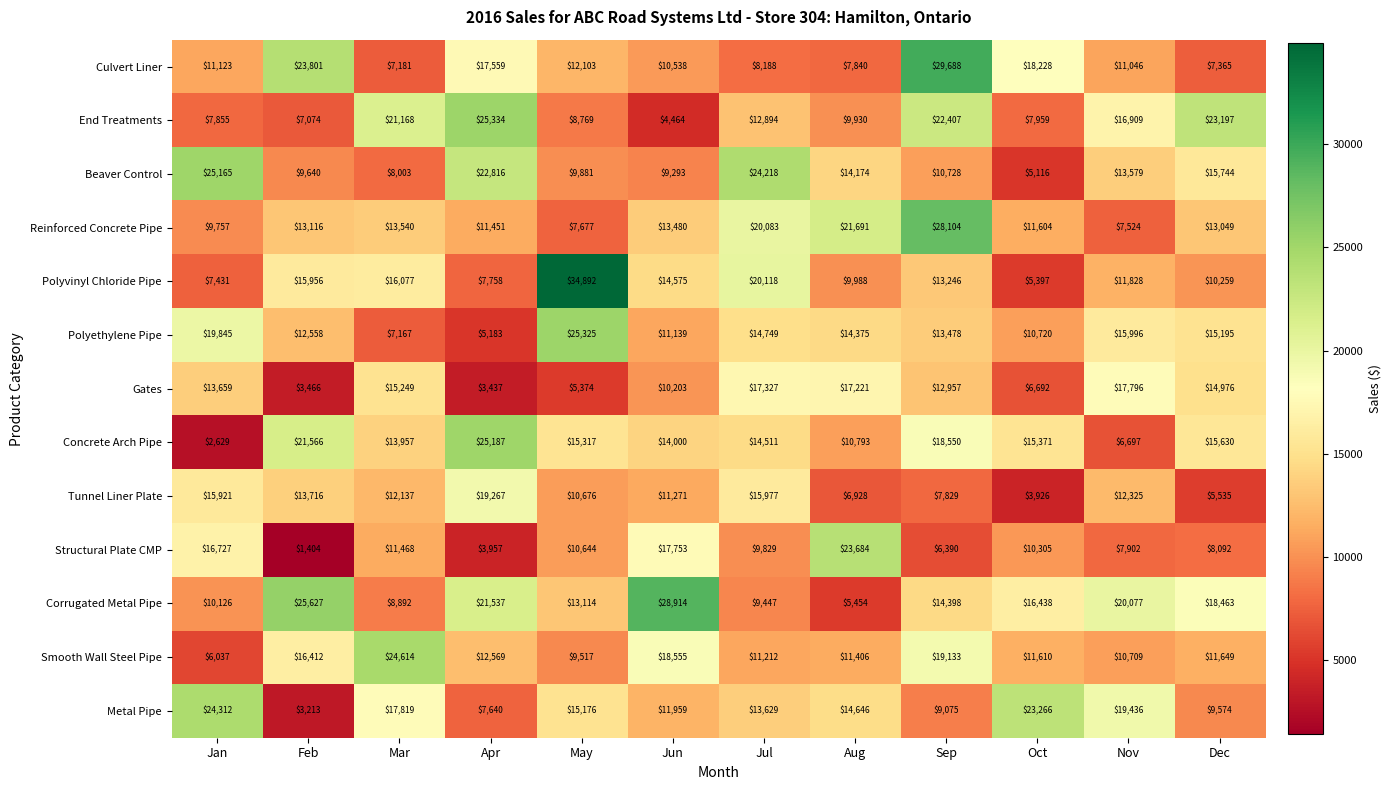

Is it true that Concrete Arch Pipe equals 9394 at Nov?

False